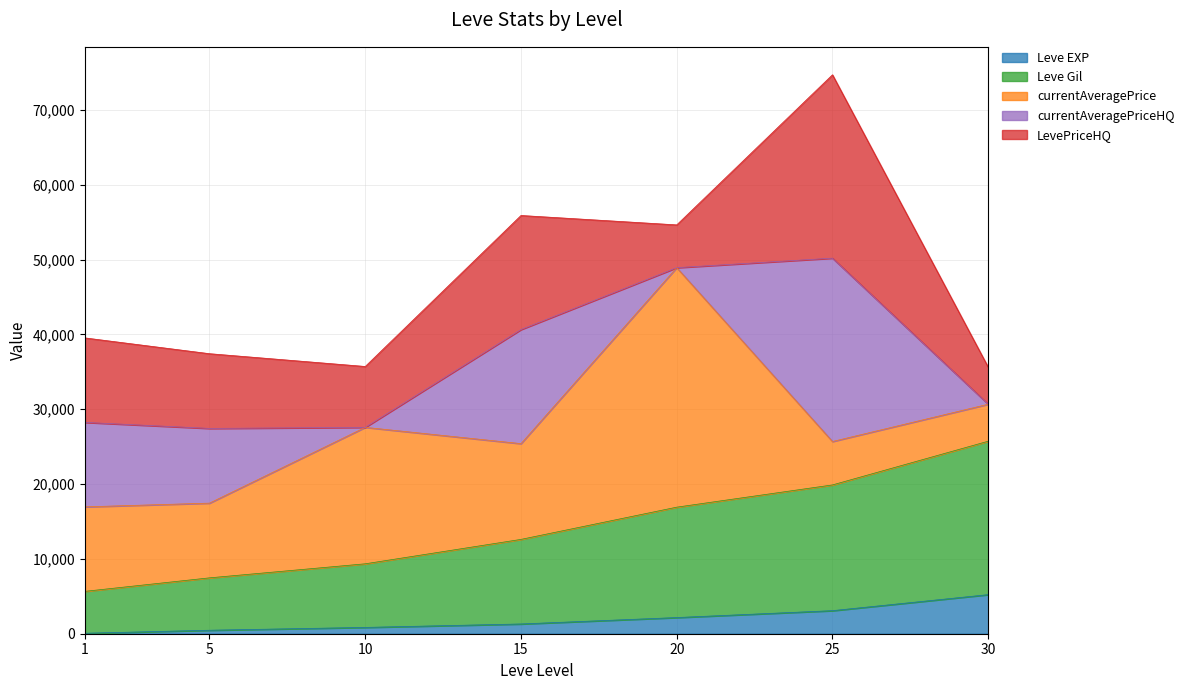

Does the chart display data point markers on the line(s)?

No